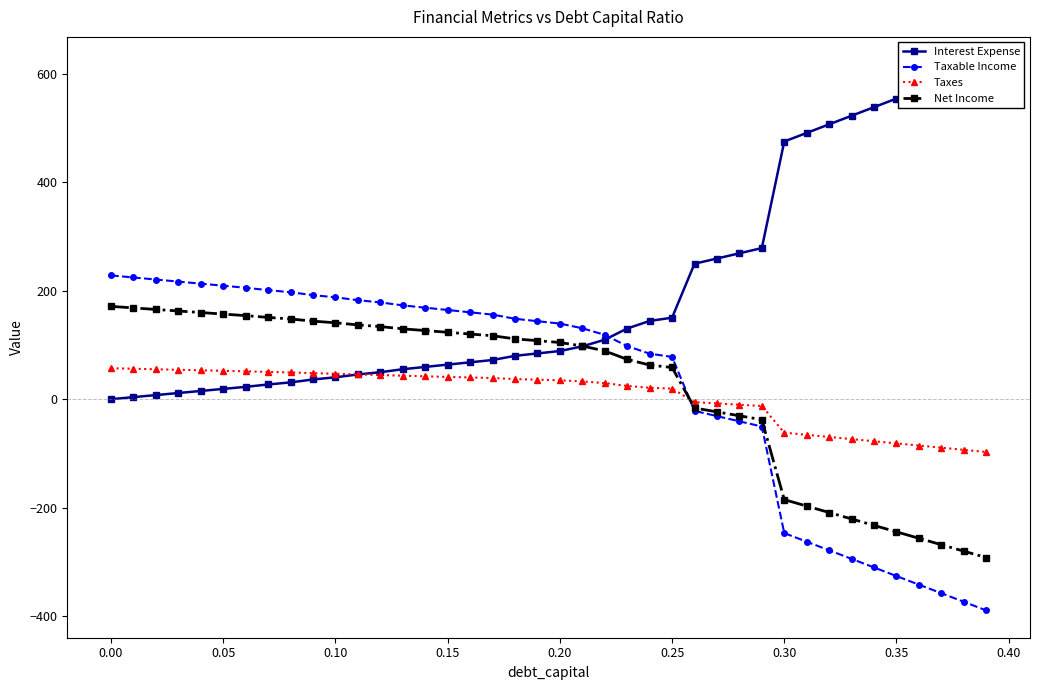

What is the lowest value of the Taxable Income series?

-389.5